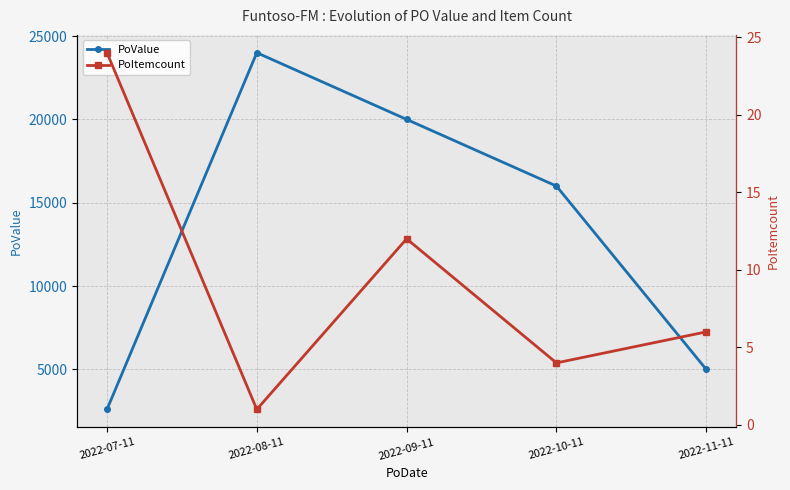

Between 2022-07-11 and 2022-09-11, which series saw the biggest shift?

PoValue